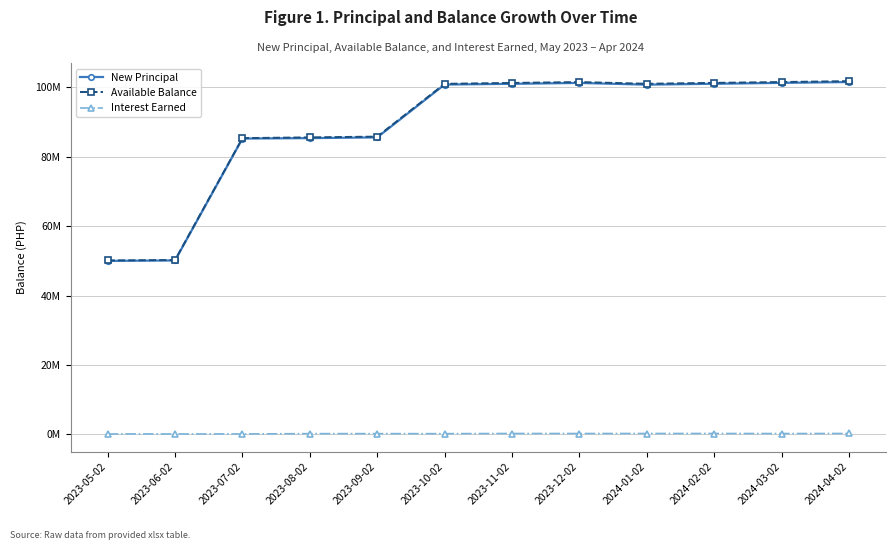

What is the sum of the Available Balance values at 2023-12-02 and 2023-05-02?

151654543.8